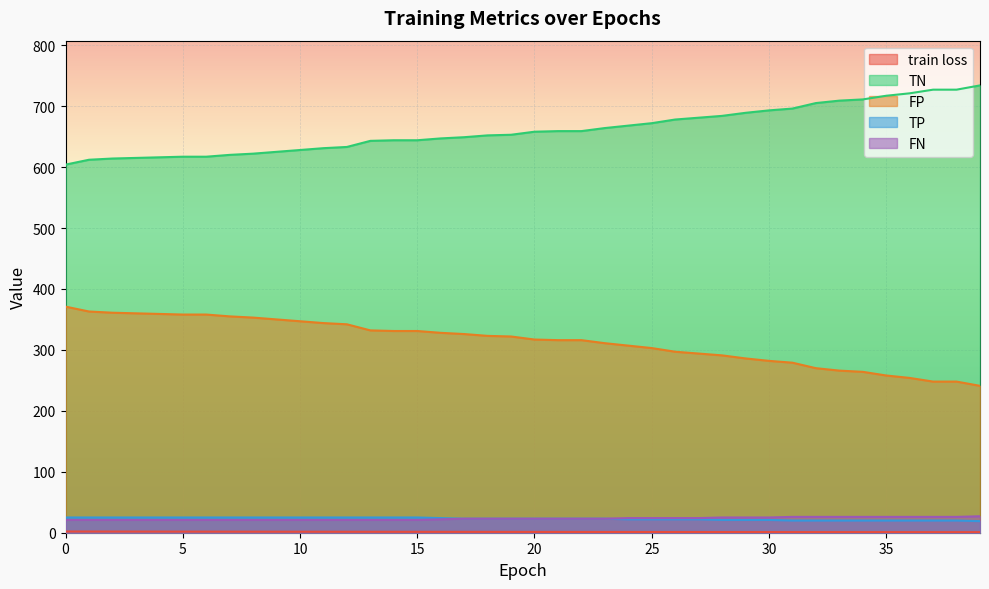

List the series in order of their peak value, highest first.

TN, FP, FN, TP, train loss